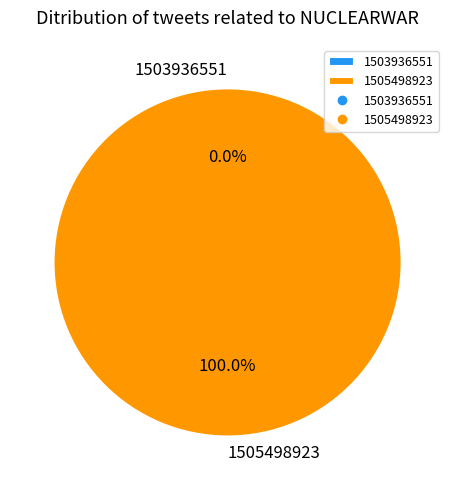

What is the change in value from 1503936551 to 1505498923?

+5